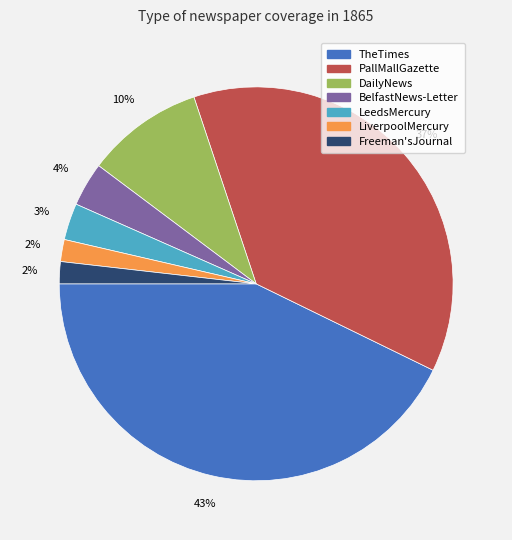

Is PallMallGazette the majority of the pie?

No